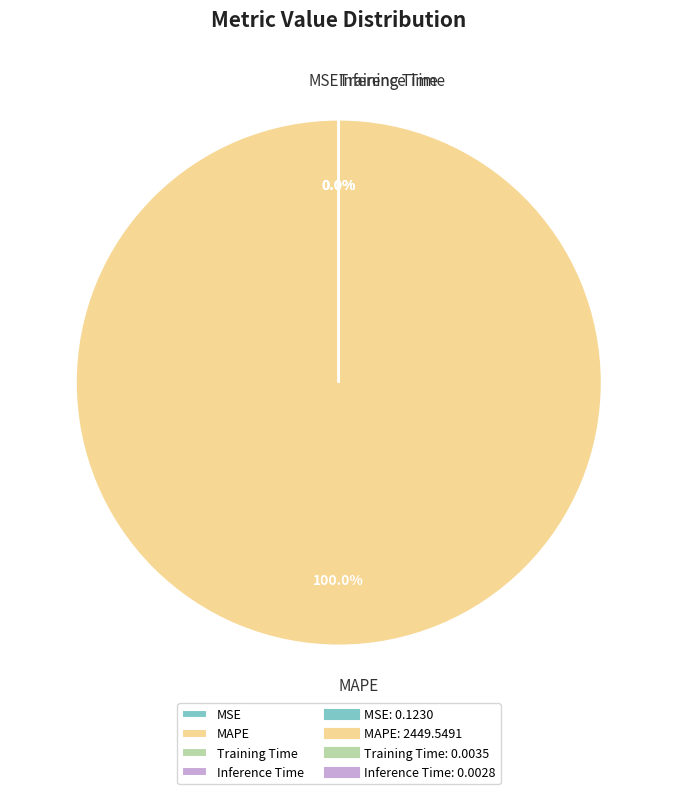

Count the number of slices in the pie.

4